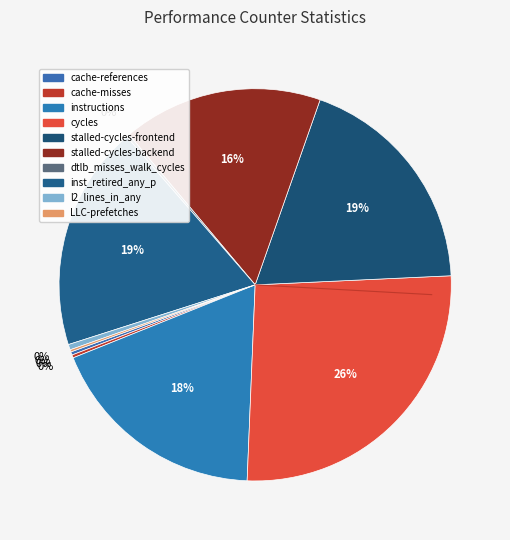

Which category has the biggest portion of the pie?

cycles